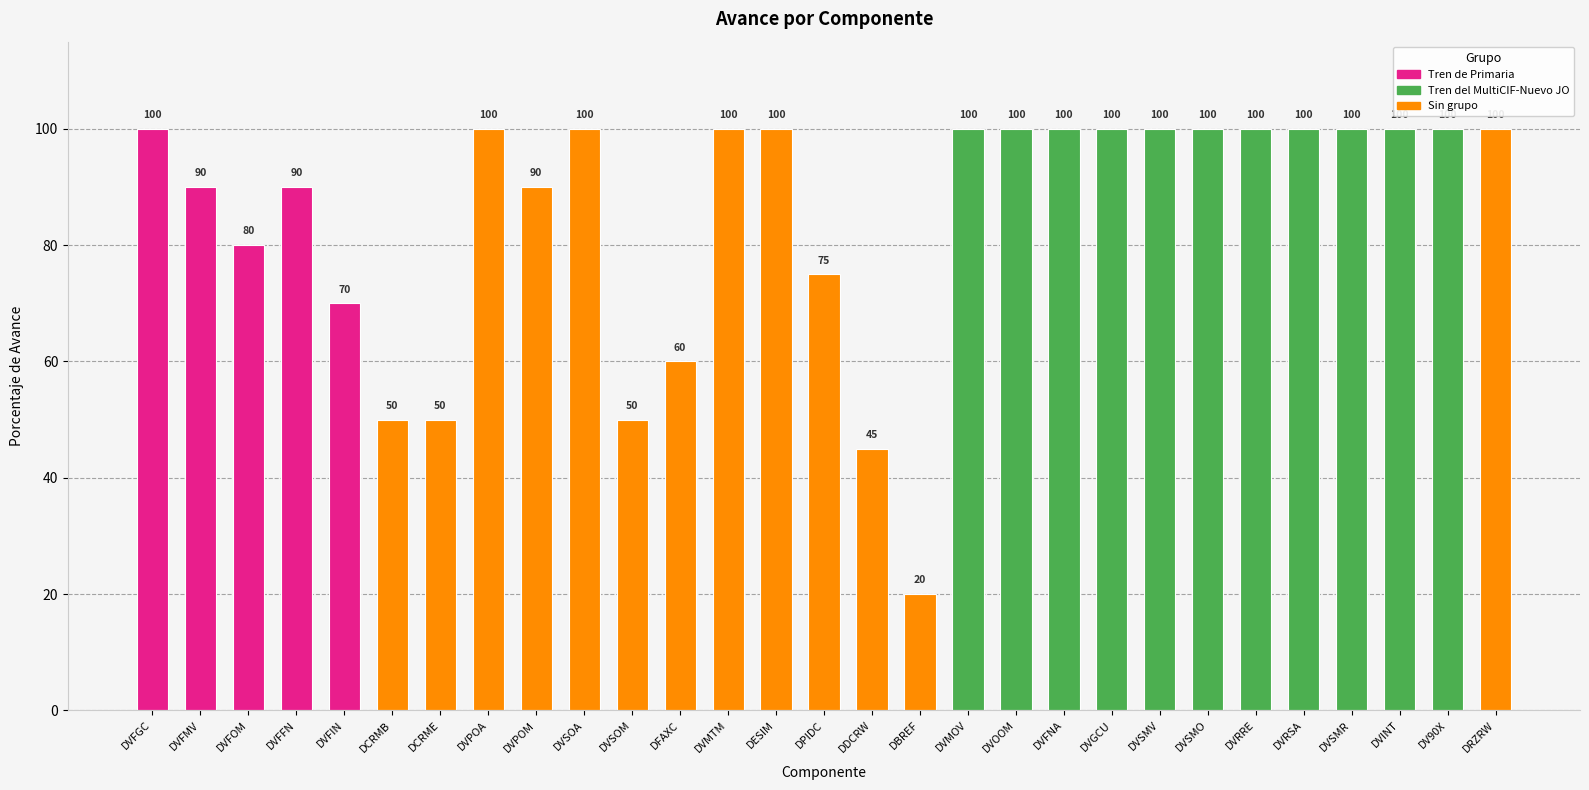

What is the ratio of the value at DCRMB to the value at DV90X?

0.5